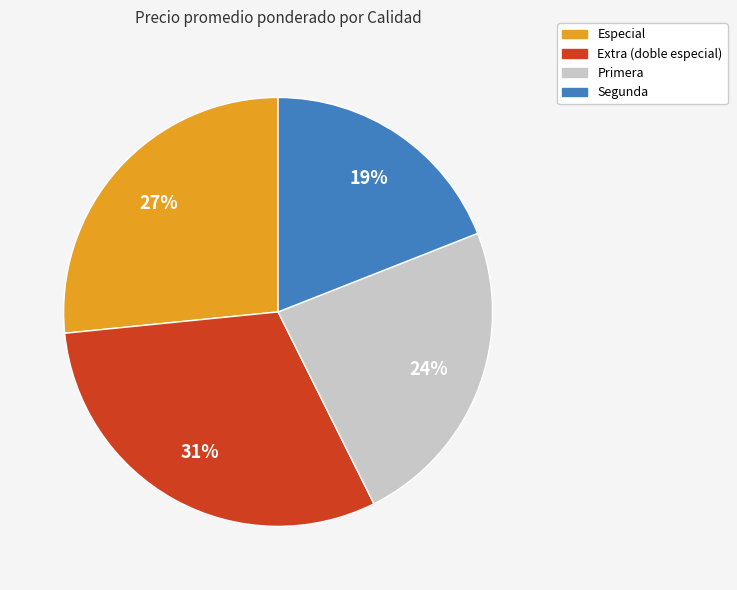

Count the number of slices in the pie.

4